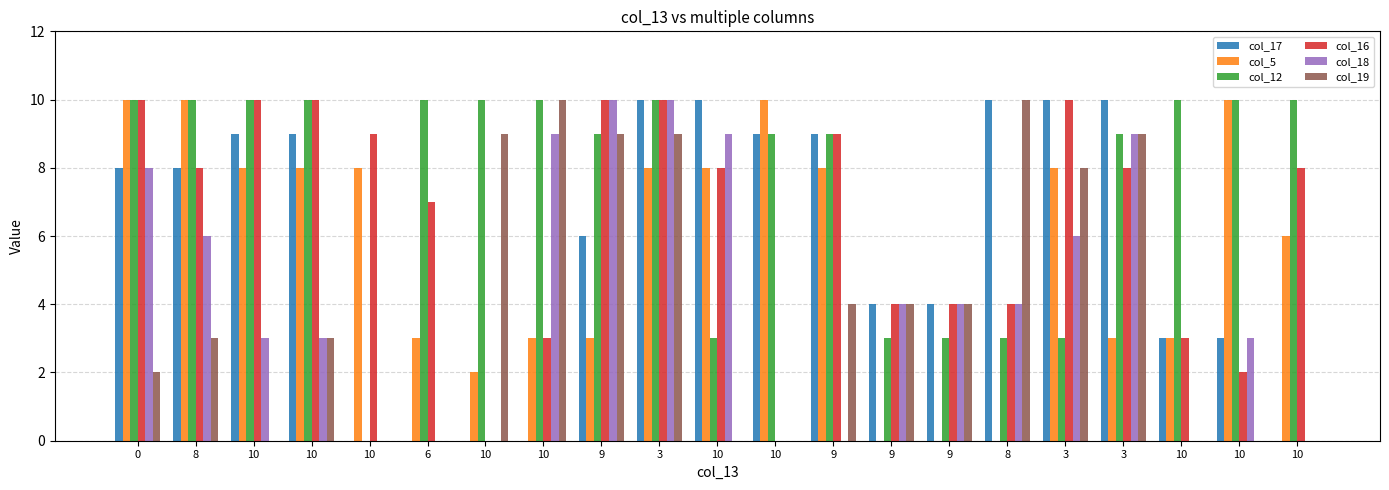

What are all the series names shown in the legend?

col_17, col_5, col_12, col_16, col_18, col_19